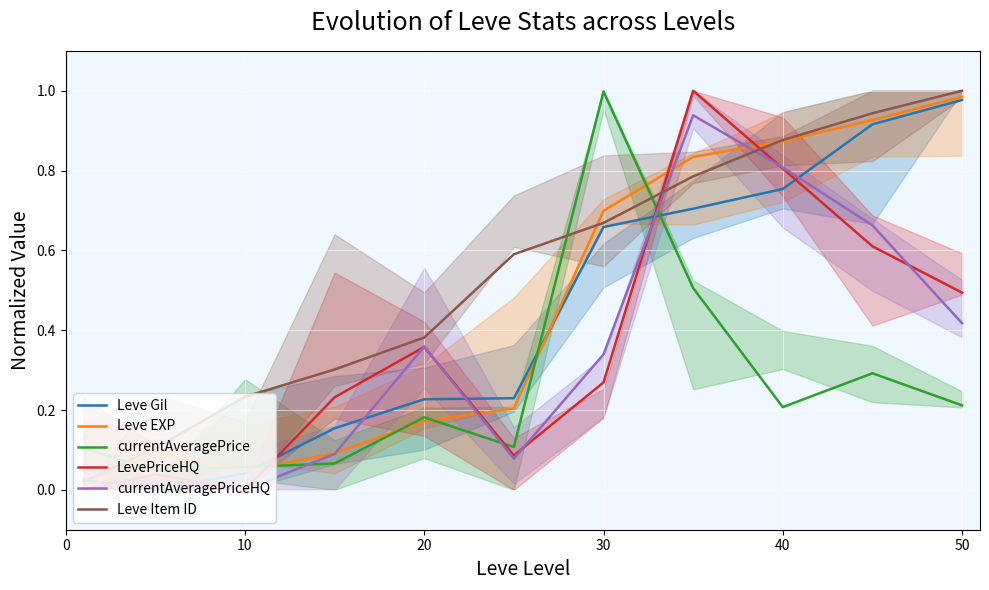

What is the average value of the Leve EXP series?

0.4